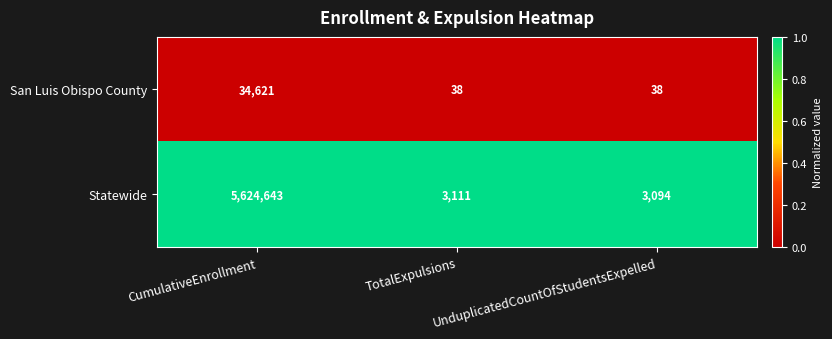

At which category is the sum across all series the highest?

CumulativeEnrollment